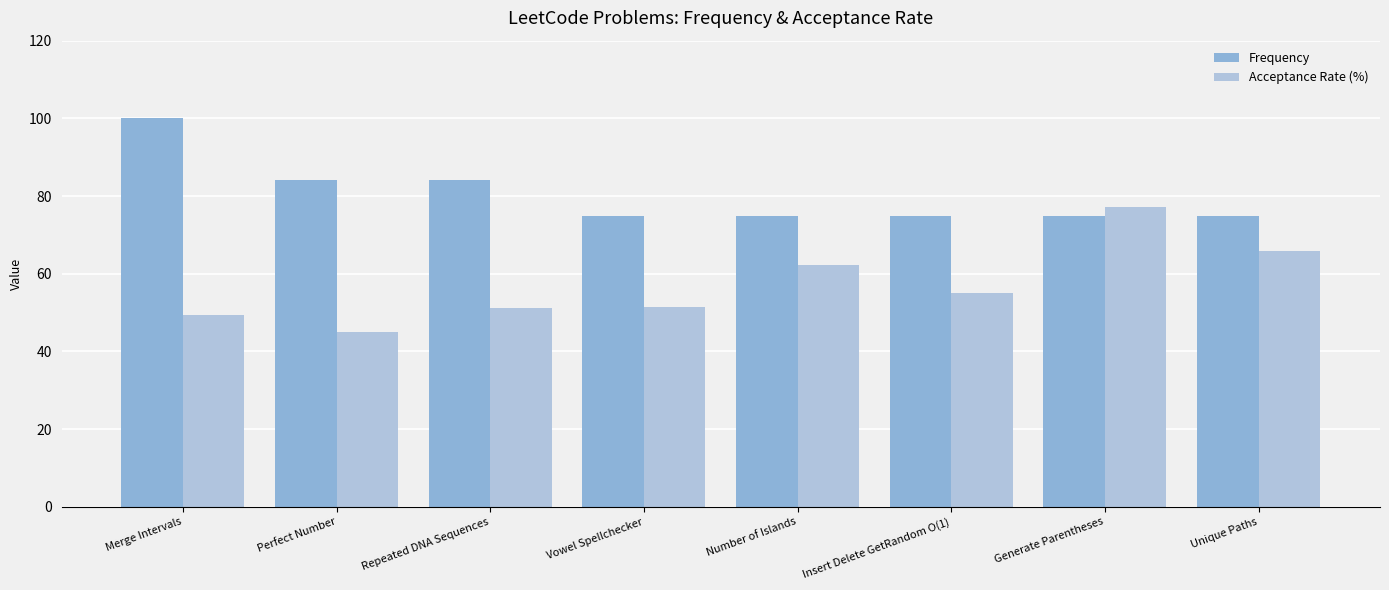

Which series has the largest total across all categories?

Frequency